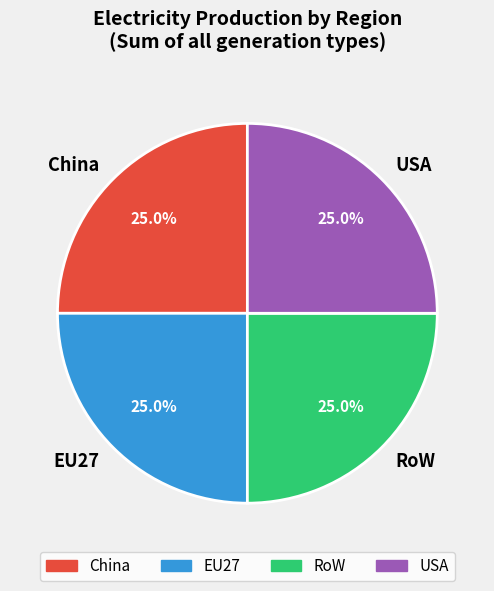

Count the number of slices in the pie.

4